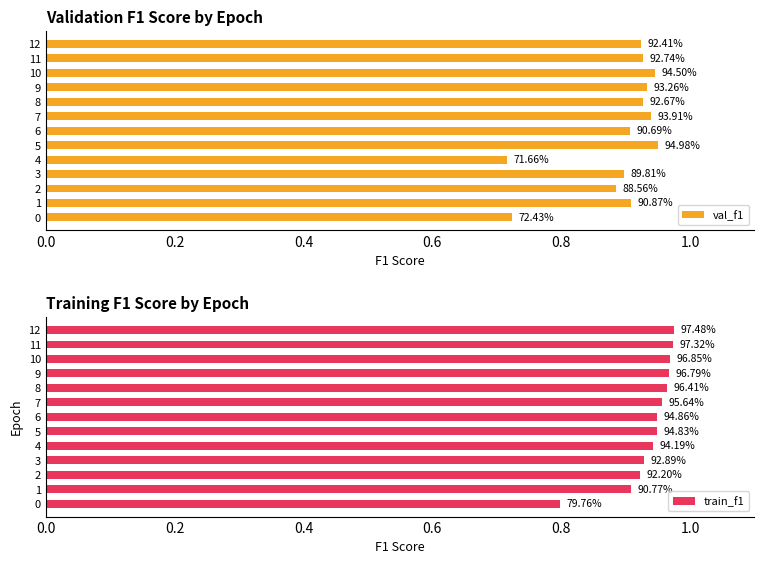

At 6, list the series in order from smallest to largest.

val_f1, train_f1